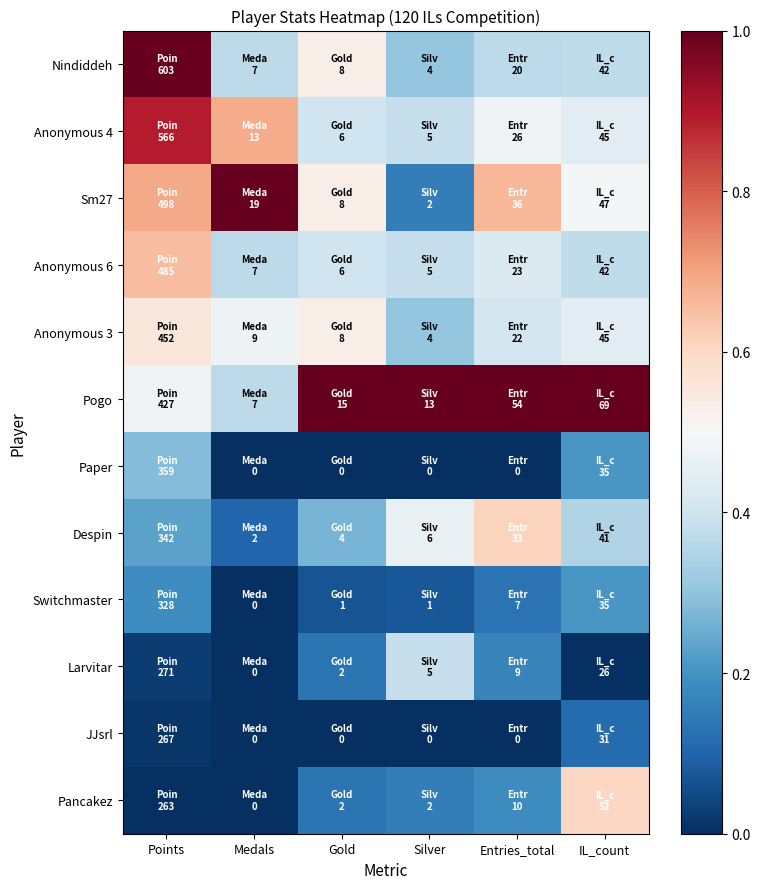

Which has a higher value, Silver or Medals?

Medals